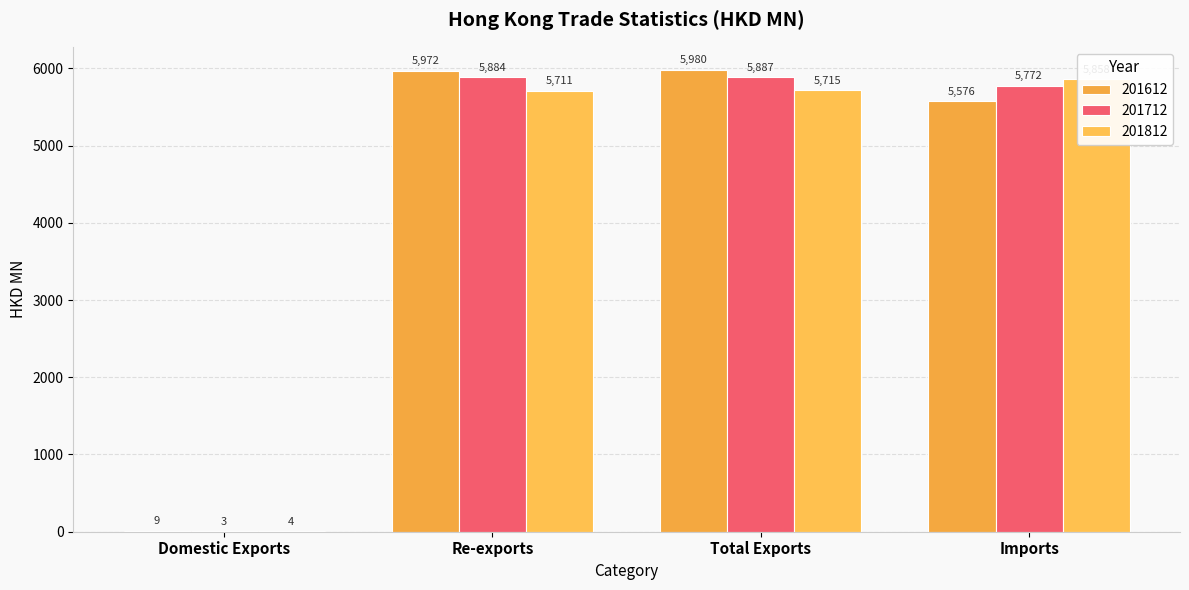

What is the difference between the second highest and second lowest values in the 201612 series?

395.7